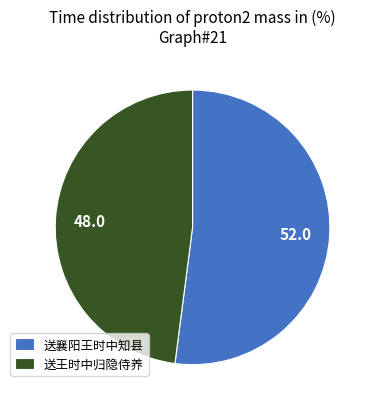

True or false: 送王时中归隐侍养 accounts for 34% of the total.

False